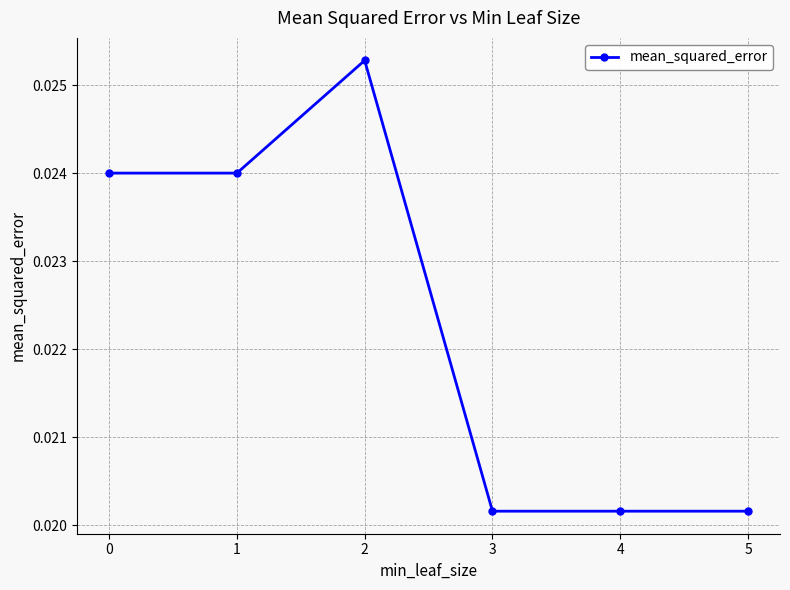

Does the chart have visible grid lines?

Yes